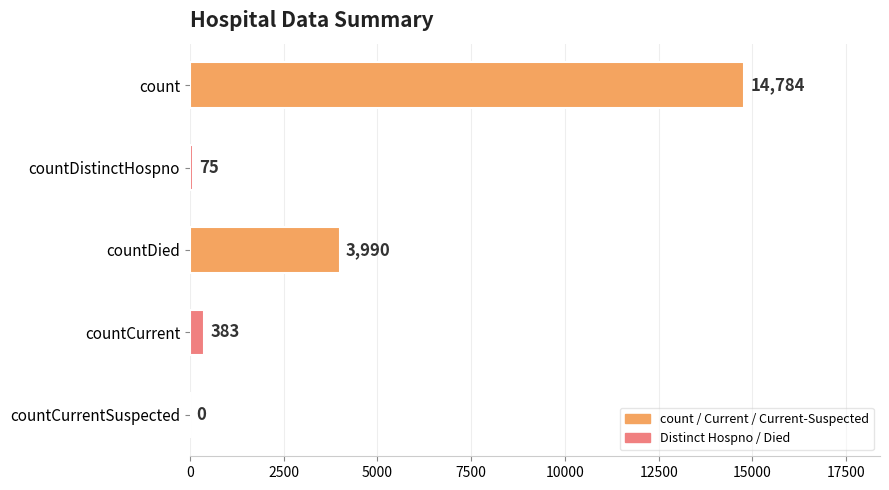

Are the bars horizontal?

Yes